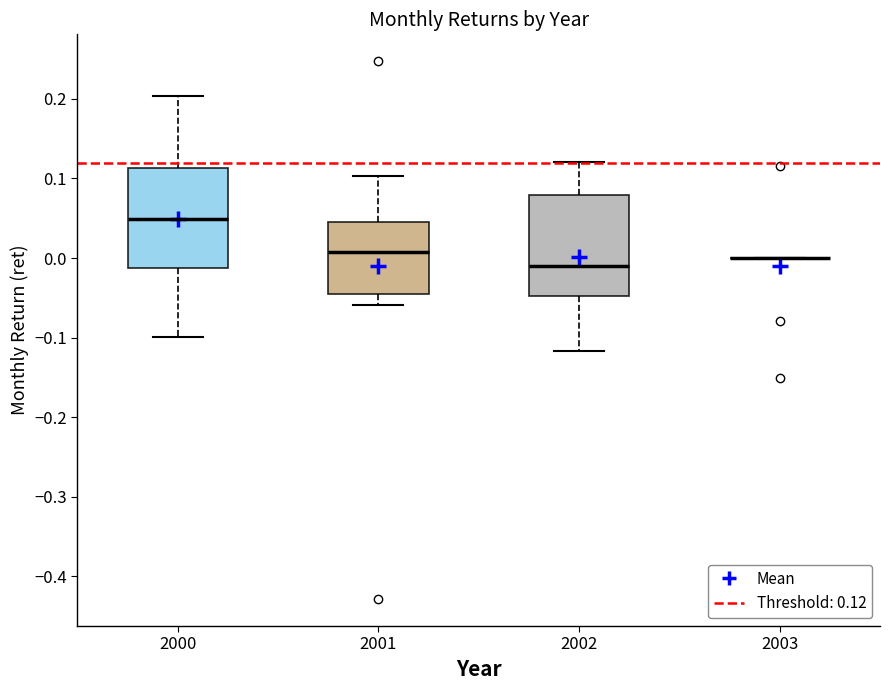

Reading left to right, transcribe this box plot: for each box, give where its median line is, the range the box spans, and where its two whiskers end, as read against the y-axis. The values are not printed on the chart, so give them approximately, as read against the axis.

2000: median 0.05, box -0.01 to 0.11, whiskers -0.10 to 0.20
2001: median 0.01, box -0.05 to 0.05, whiskers -0.06 to 0.10
2002: median -0.01, box -0.05 to 0.08, whiskers -0.12 to 0.12
2003: box collapsed to a line at 0.00, whiskers 0.00 to 0.00